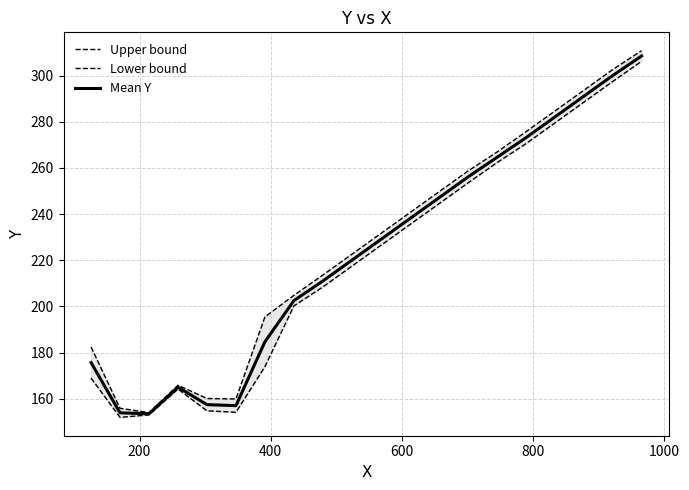

How many data points in Mean Y are above 229?

9